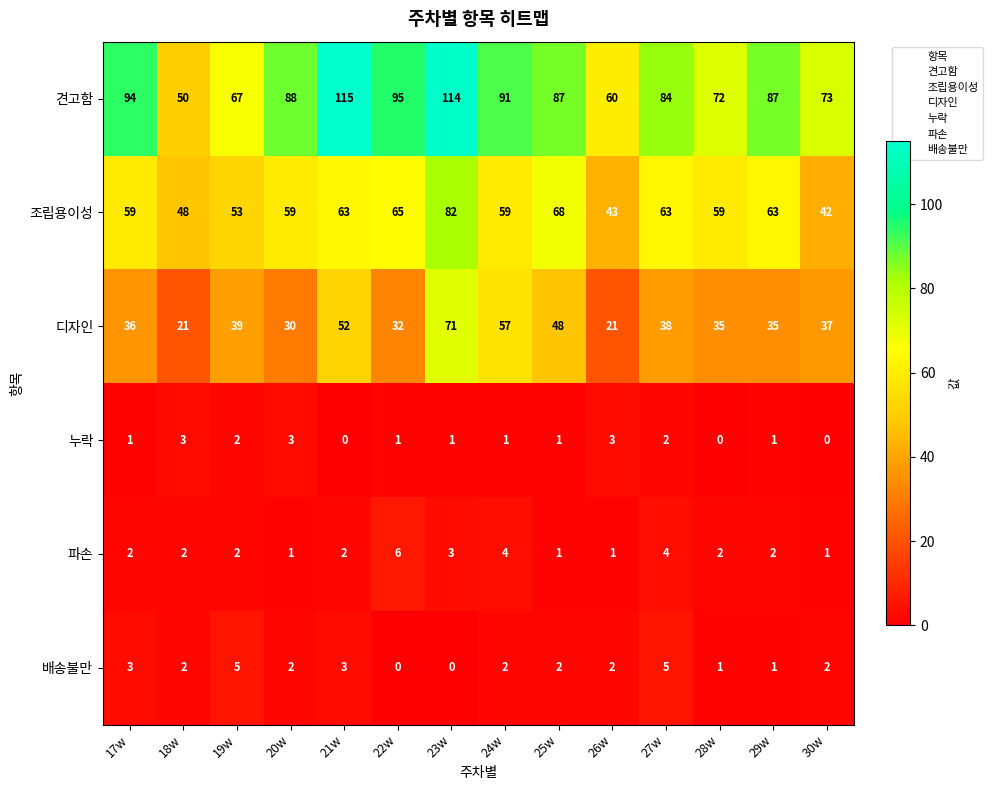

At which category is the sum across all series the highest?

23w